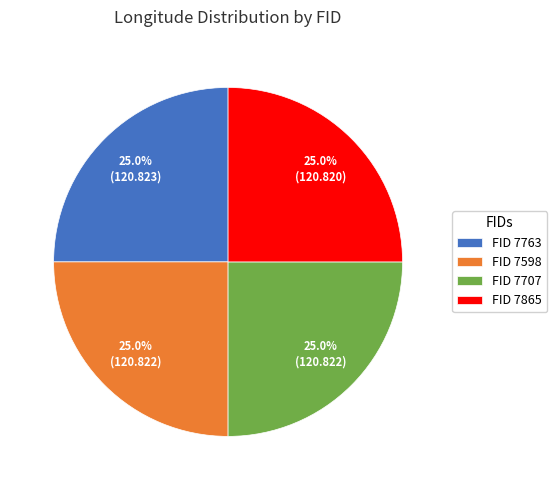

How many slices are in this pie chart?

4